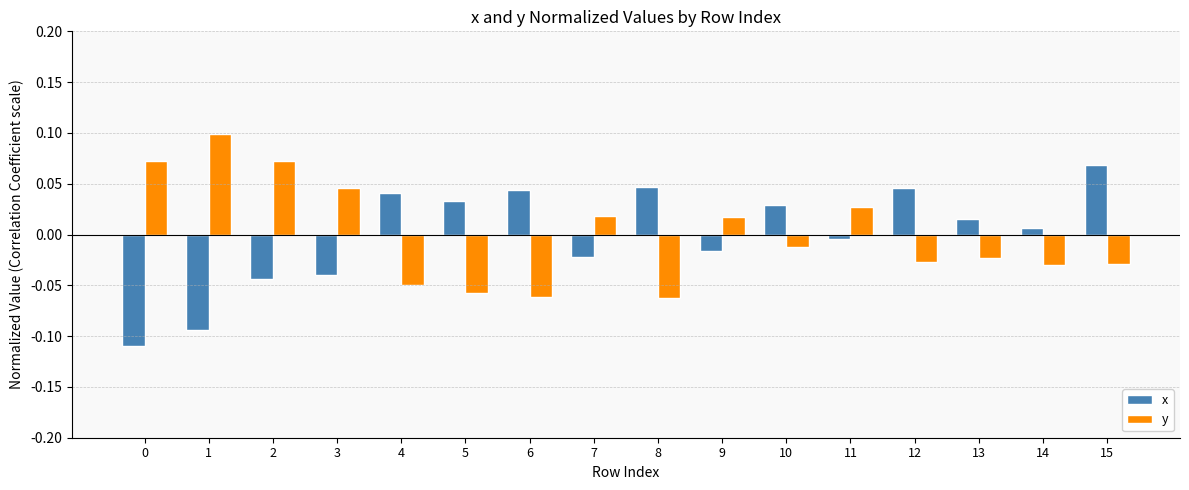

Rank the series by their maximum value, from lowest to highest.

x, y